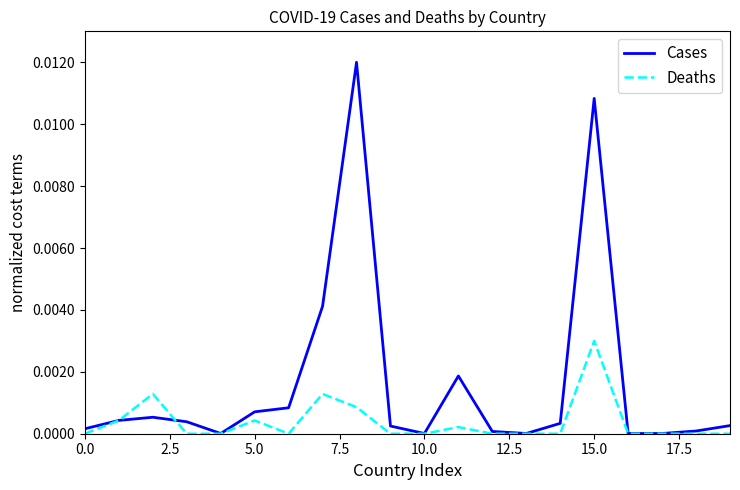

Which series has the largest total across all categories?

Cases